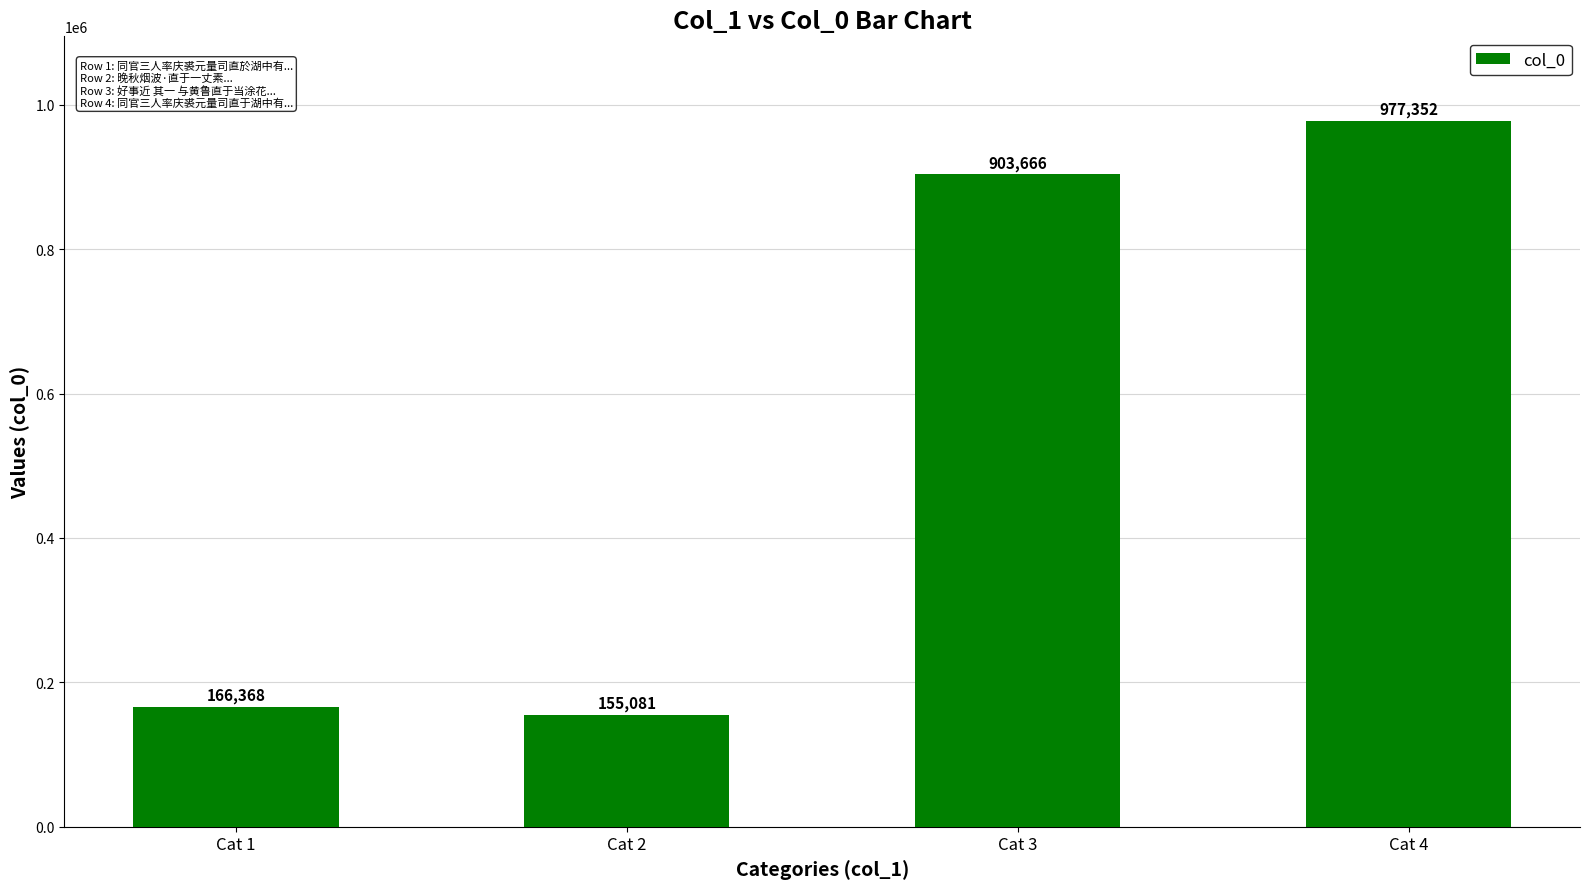

How many data points are less than 903666?

2